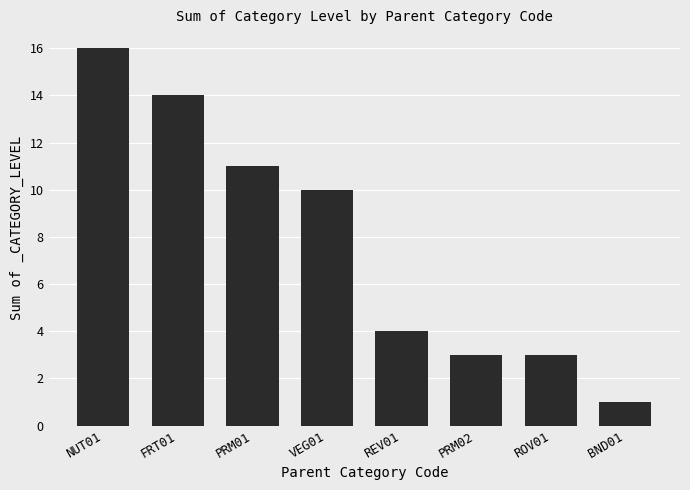

What is the difference between the maximum and second lowest values?

13